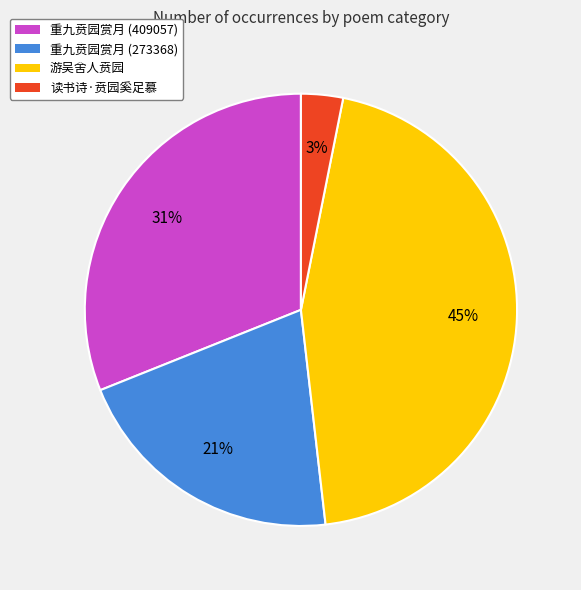

What is the smallest slice in the pie chart?

读书诗·贲园奚足慕